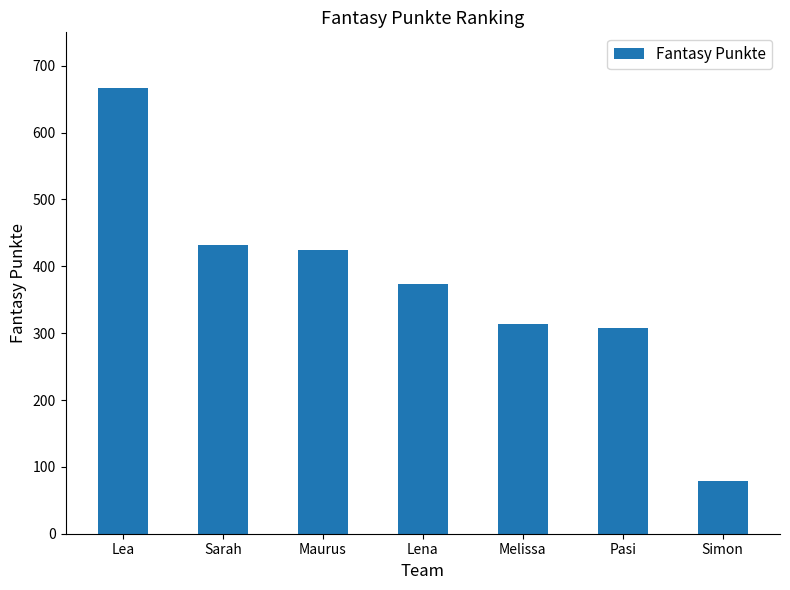

What is the label of the 1st bar from the right?

Simon